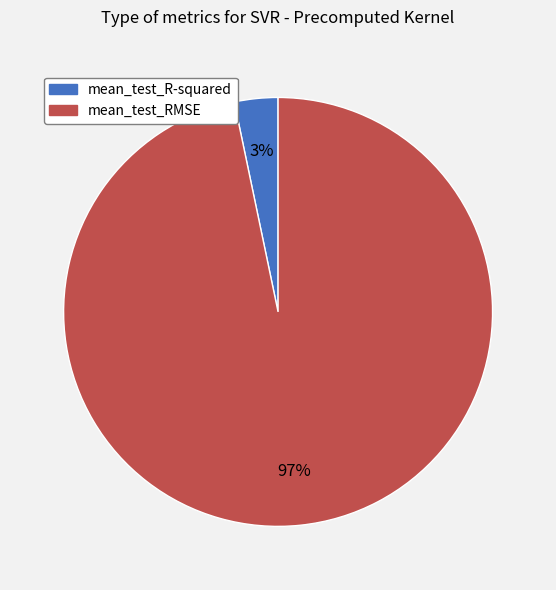

Combined, do mean_test_RMSE and mean_test_R-squared account for over 50%?

Yes